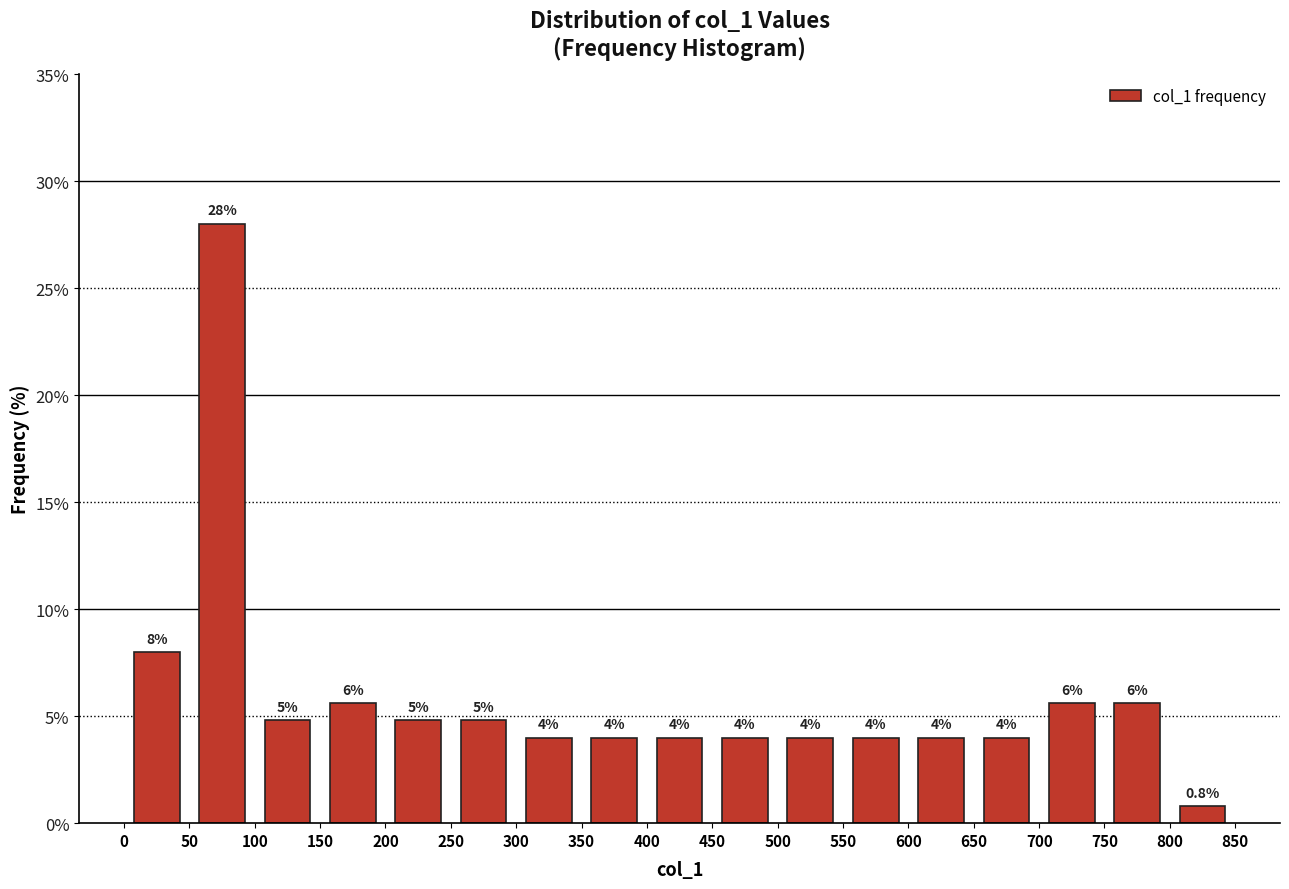

Over which range of the x-axis is the bar tallest?

50 to 100